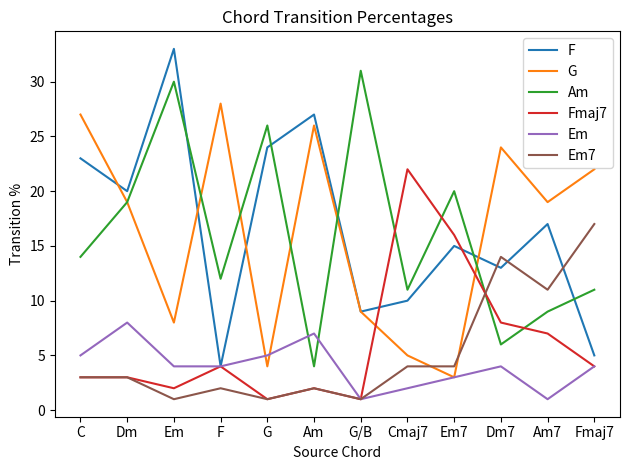

What is the total value across all series at Em?

78